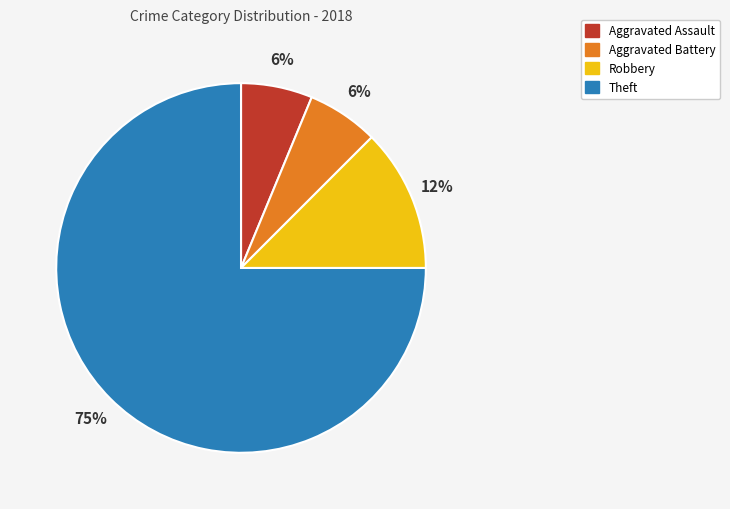

Is it true that Aggravated Assault is 1% of the pie?

False